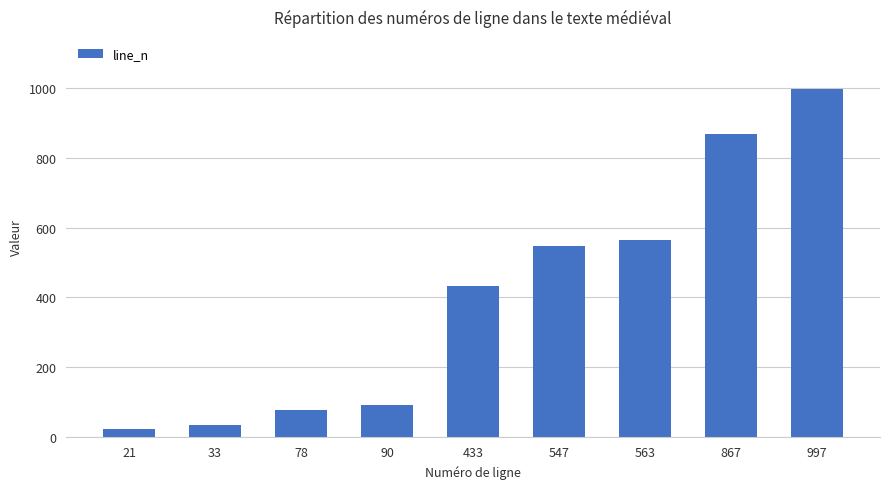

The chart shows a value of 248 at 547. True or false?

False